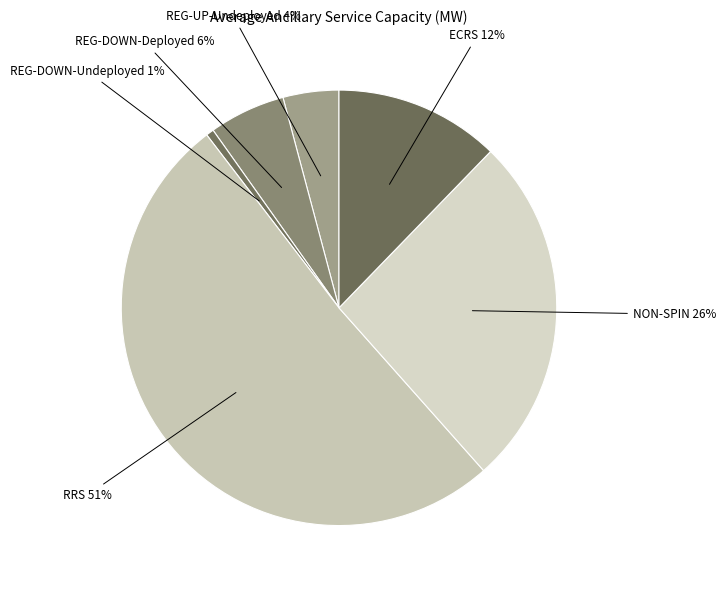

How many segments does this pie chart have?

6